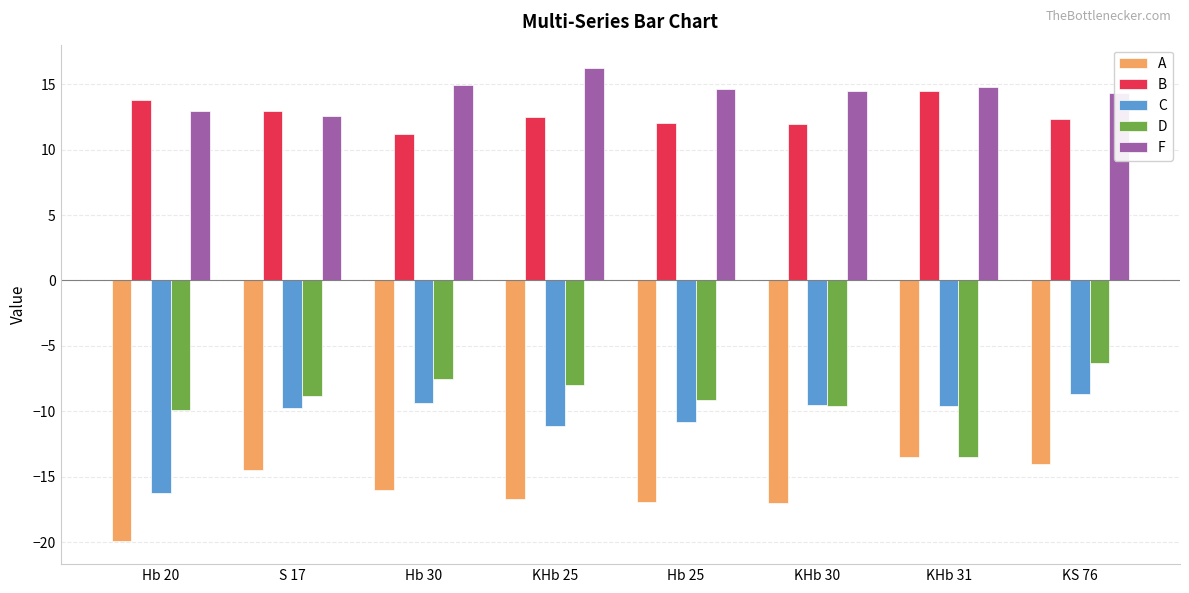

What are all the series names shown in the legend?

A, B, C, D, F